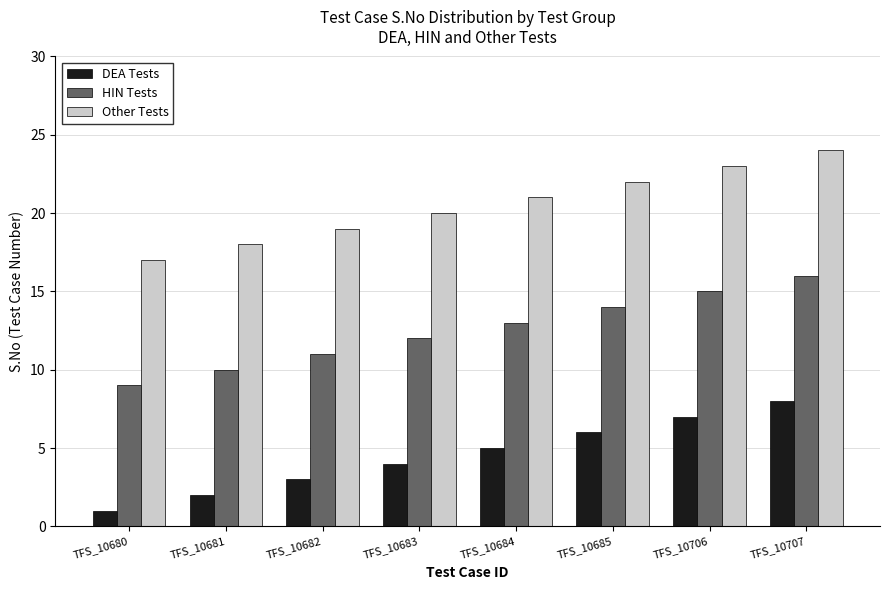

What is the difference between the second highest and second lowest values in the Other Tests series?

5